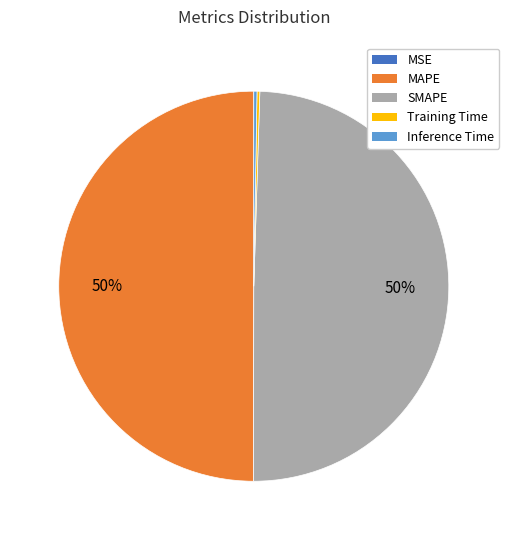

Approximately how many times larger is the value at MAPE compared to SMAPE?

1.0